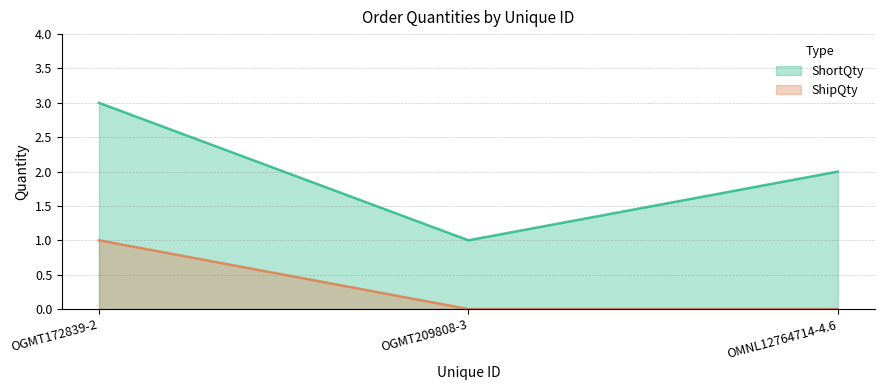

The ShortQty series shows 2 at OGMT209808-3. True or false?

False